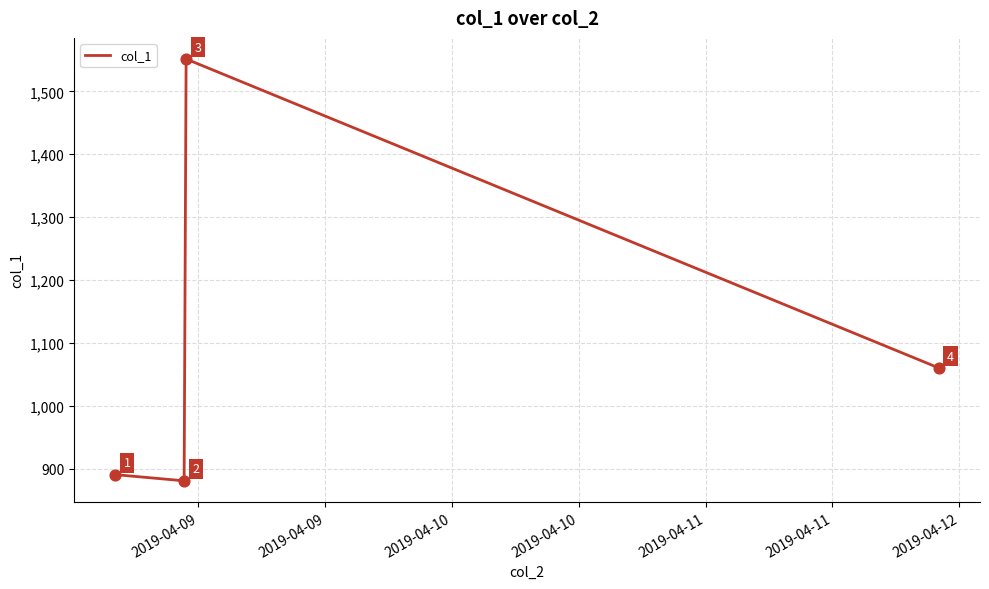

What is the smallest value displayed?

880.8